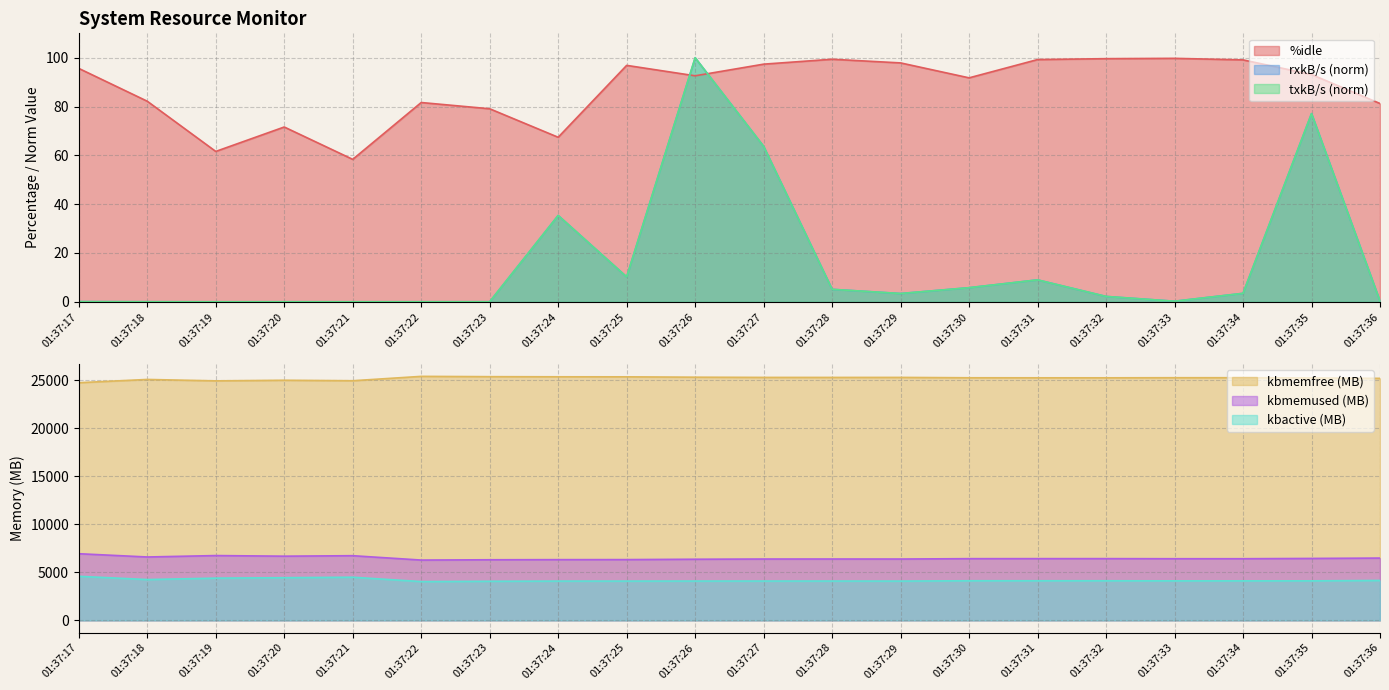

Where is rxkB/s nearest to the value 50?

01:37:27